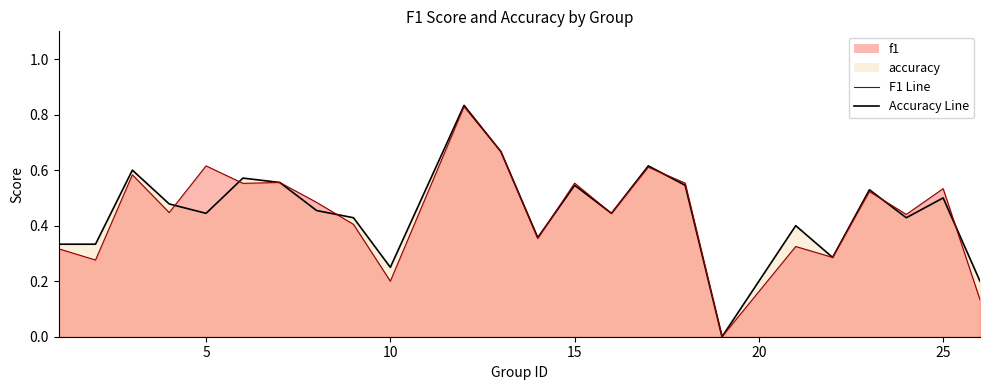

List the series in order of their peak value, highest first.

accuracy, f1